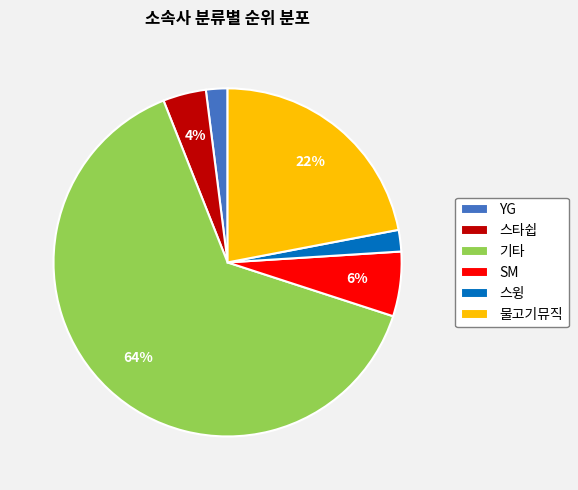

Is there a majority slice in this chart?

Yes